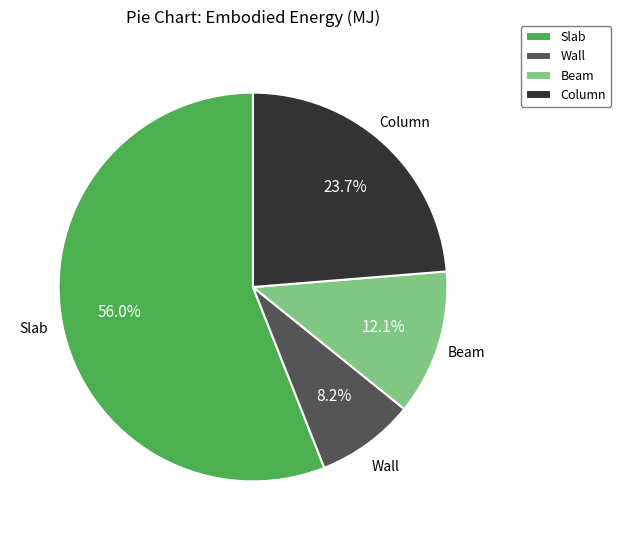

Between Wall and Column, which is larger?

Column